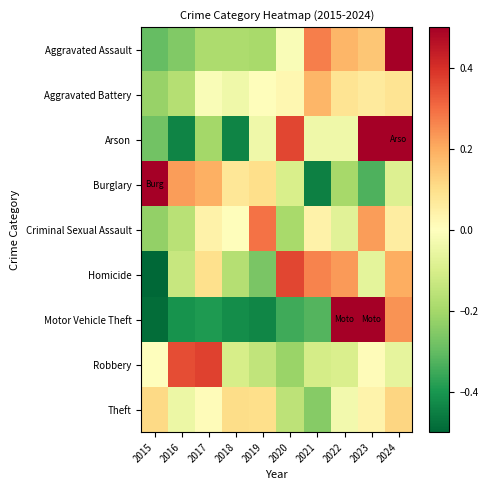

How many data points does each series have?

10